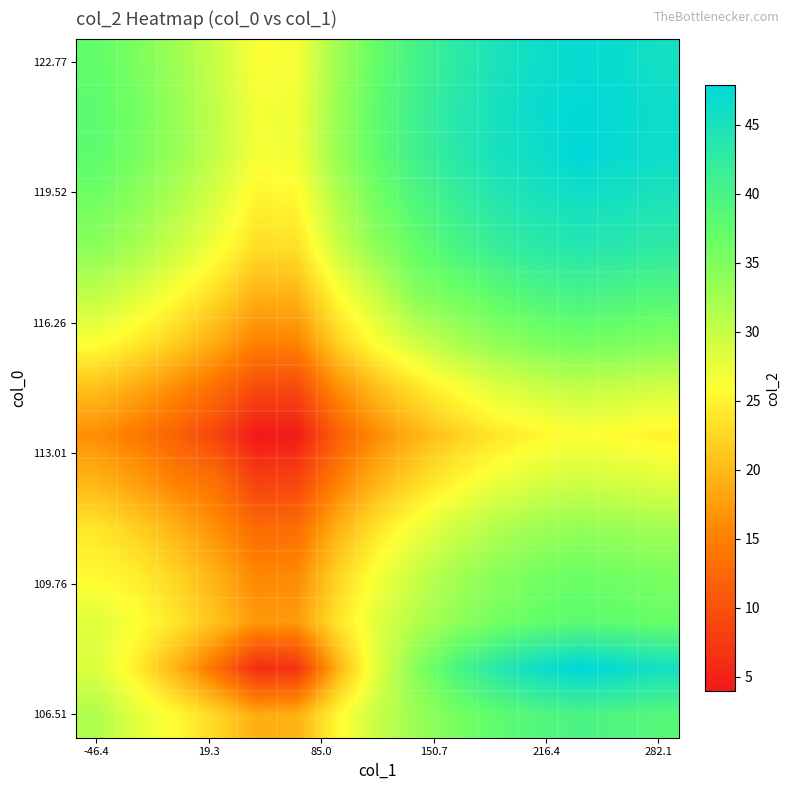

What is the greatest value displayed?

47.9